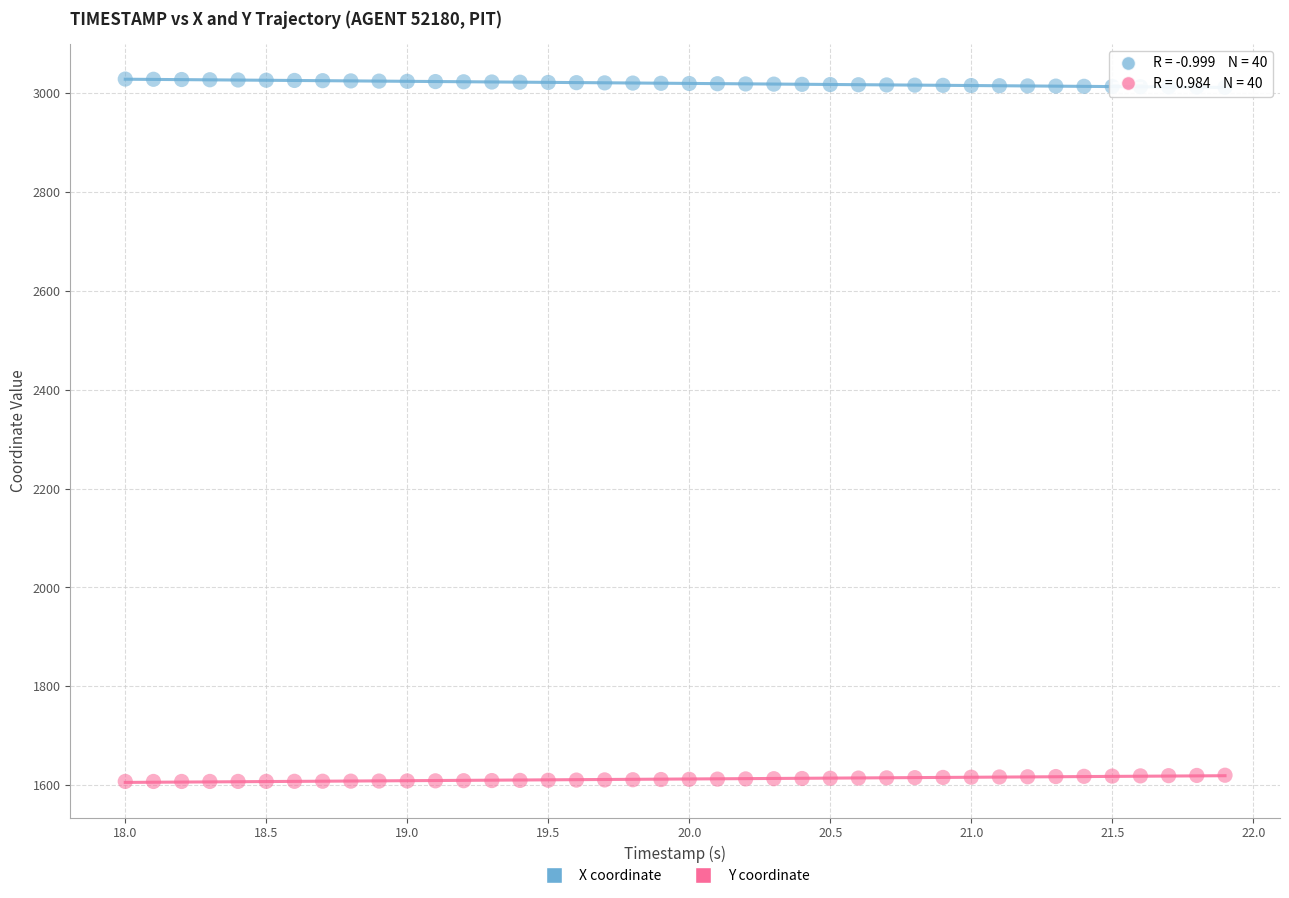

Across all data points, what is the range of Y values (max minus min)?

1420.4